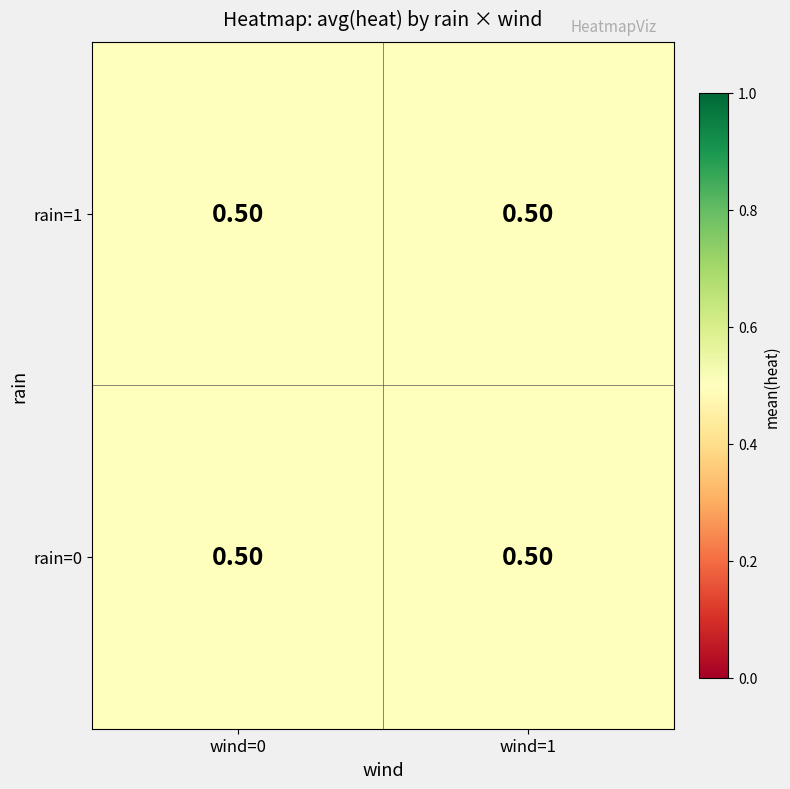

Count the number of categories in the chart.

2